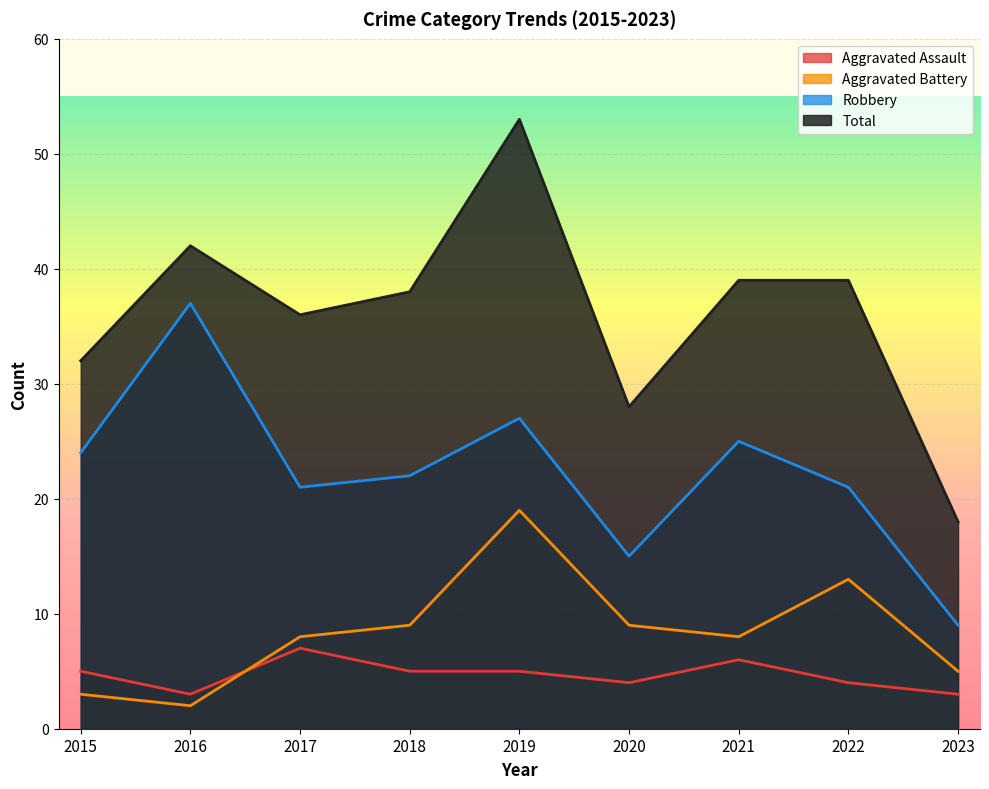

Where does the Aggravated Assault series first go above 5?

2017